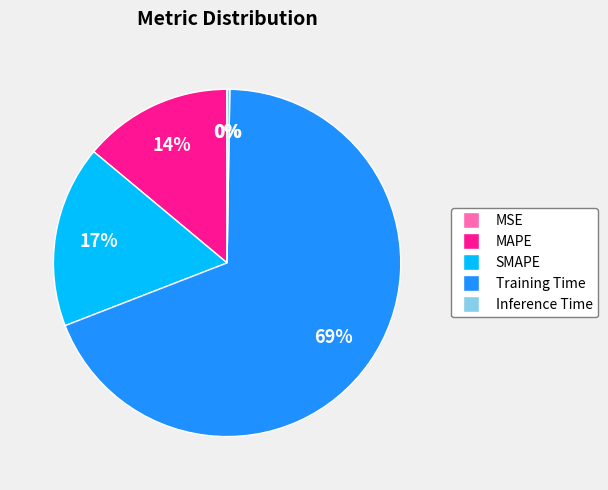

Is the sum of SMAPE and Training Time greater than half?

Yes